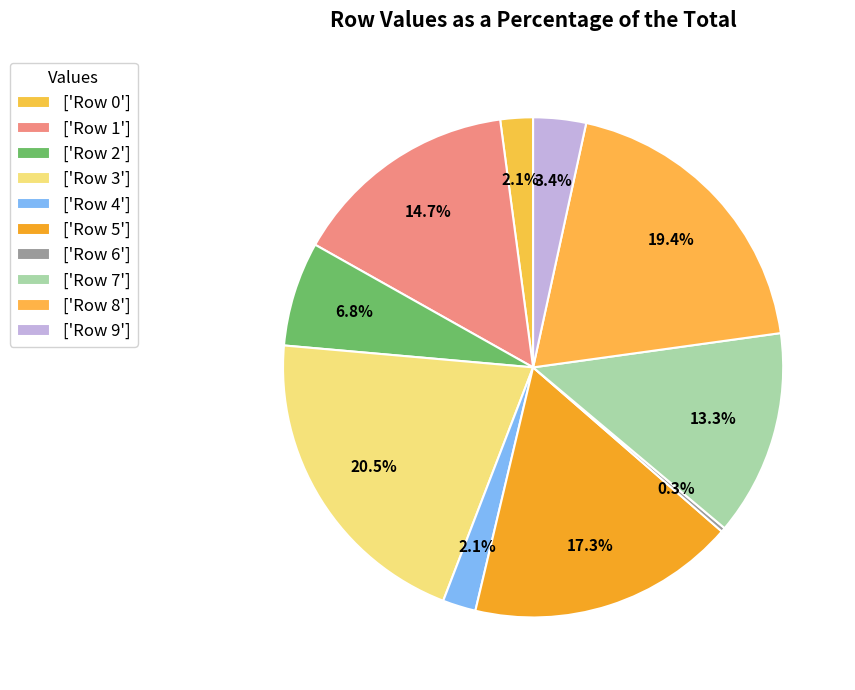

Is there any slice that represents more than half of the pie?

No